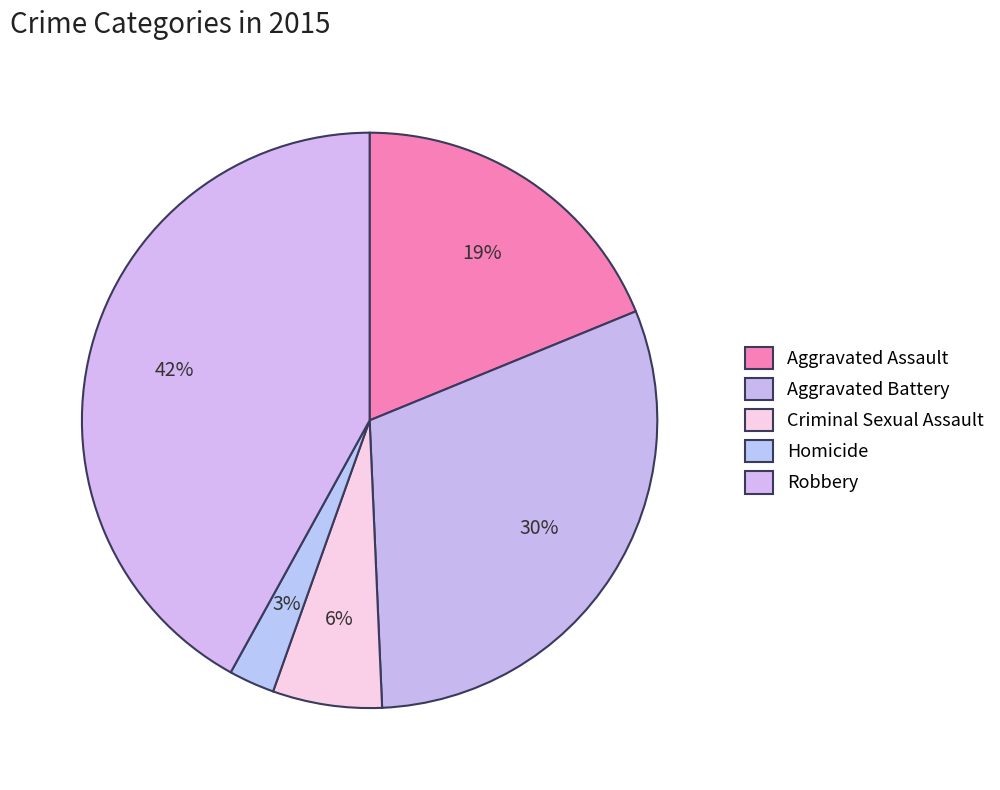

Do Criminal Sexual Assault and Aggravated Battery together represent more than half of the pie?

No